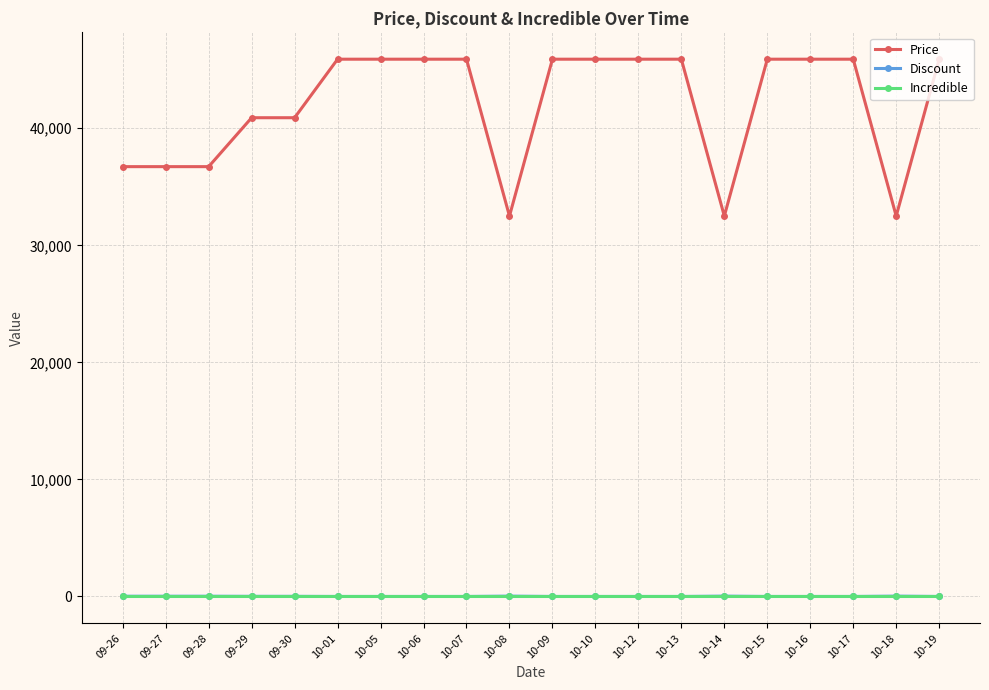

True or false: Price and Incredible cross at least once.

False